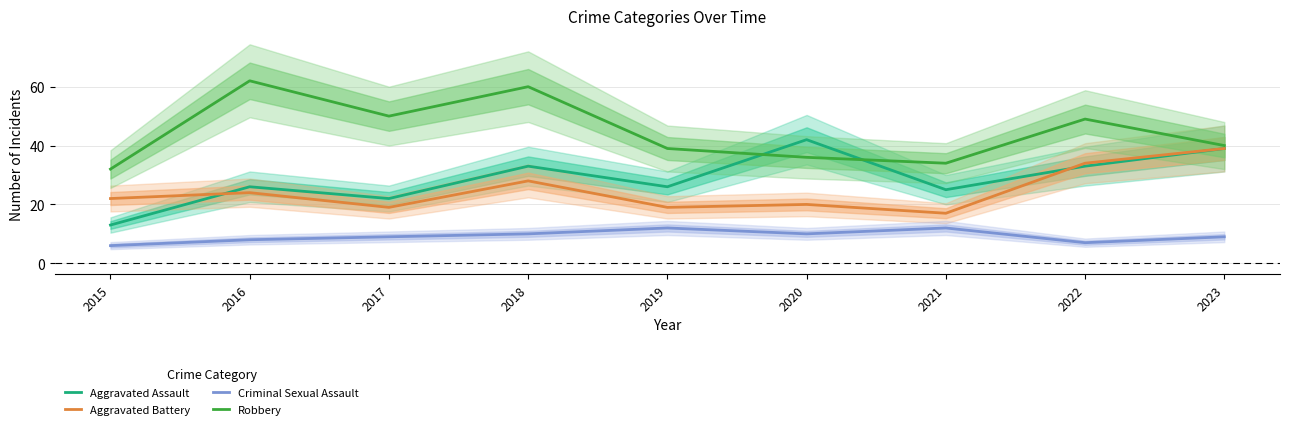

How many lines are shown in the chart?

4